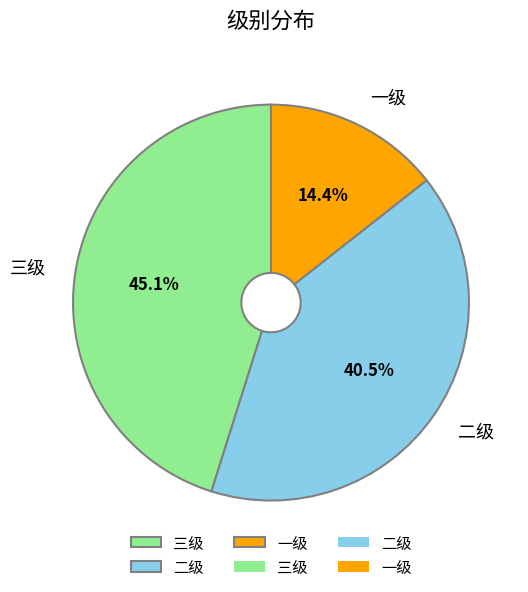

What is the largest slice in the pie chart?

三级